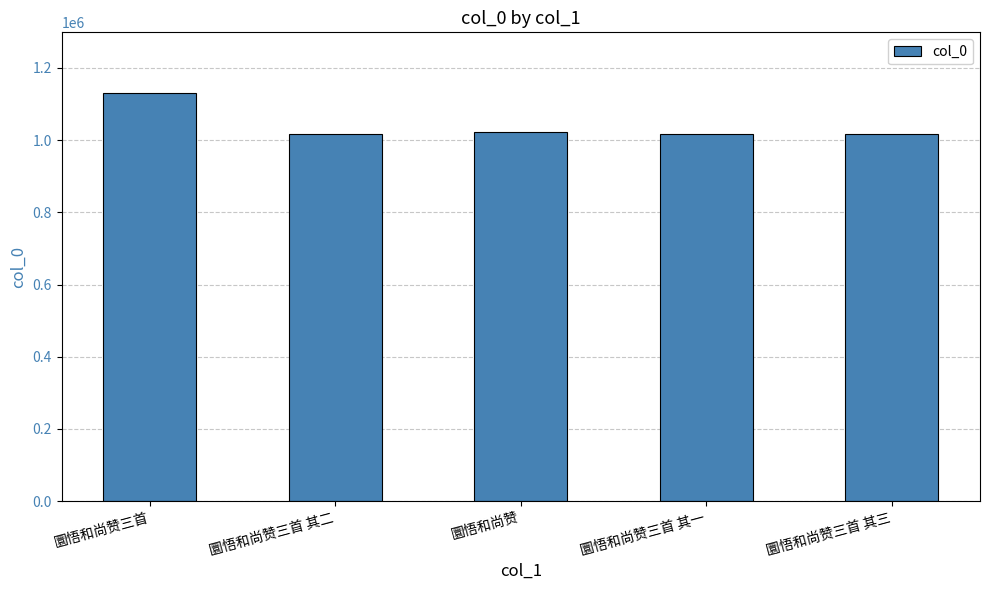

What is the average value?

1040272